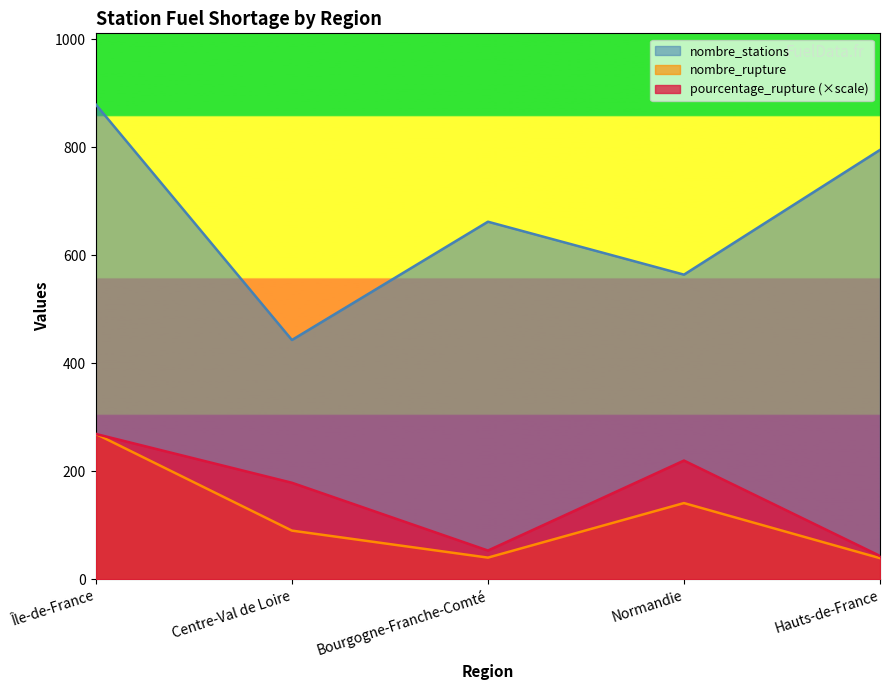

What is the label of the 3rd point from the left?

Bourgogne-Franche-Comté